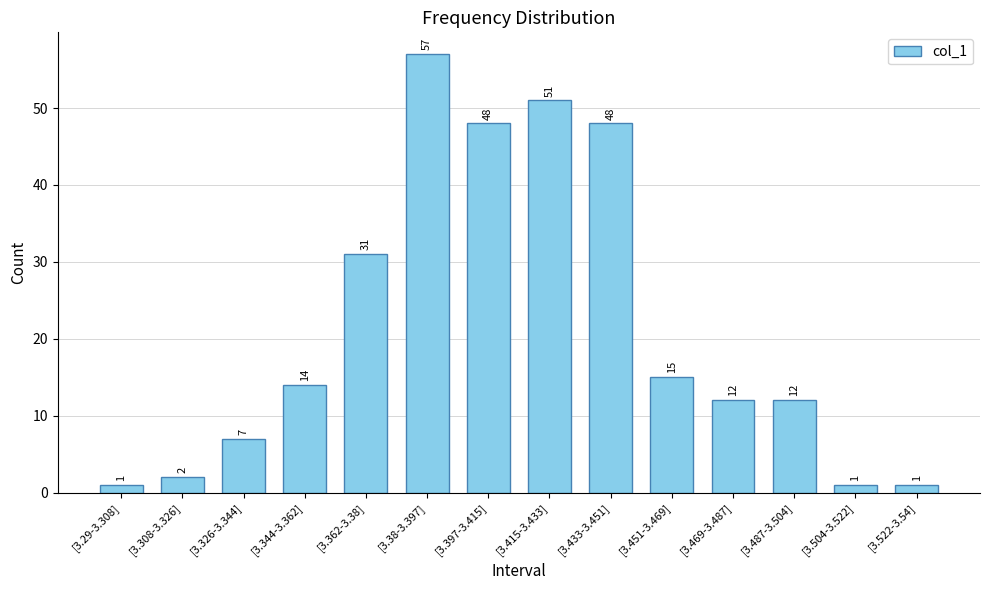

Reading left to right, list all the values displayed in this chart.

[3.29-3.308]=1	[3.308-3.326]=2	[3.326-3.344]=7	[3.344-3.362]=14	[3.362-3.38]=31	[3.38-3.397]=57	[3.397-3.415]=48	[3.415-3.433]=51	[3.433-3.451]=48	[3.451-3.469]=15	[3.469-3.487]=12	[3.487-3.504]=12	[3.504-3.522]=1	[3.522-3.54]=1